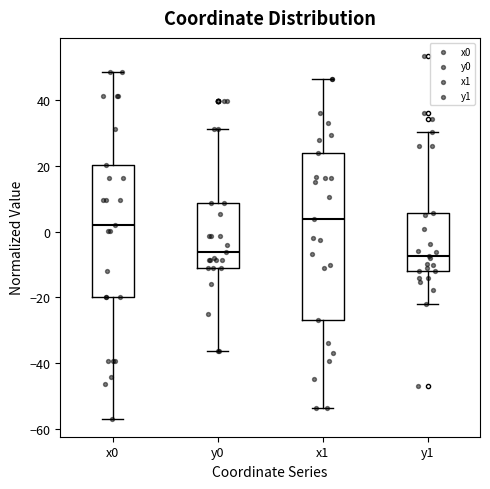

Reading left to right, read every box against the y-axis: the position of its median line, the range the box covers, and the ends of its whiskers. The values are not printed on the chart, so give them approximately, as read against the axis.

x0: median 2, box -20 to 20, whiskers -56 to 48
y0: median -6, box -12 to 8, whiskers -36 to 32
x1: median 4, box -26 to 24, whiskers -54 to 46
y1: median -8, box -12 to 6, whiskers -22 to 30